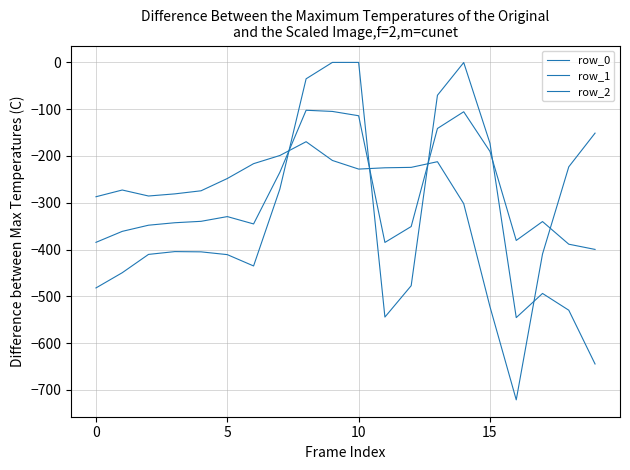

Which category has the lowest value in the row_1 series?

19